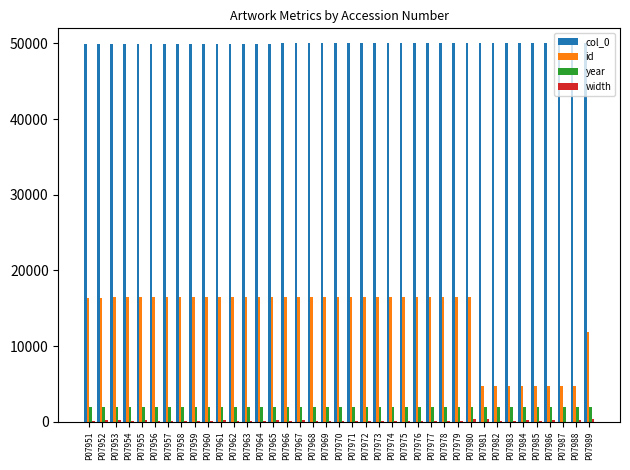

Is it true that id equals 23452 at P07954?

False